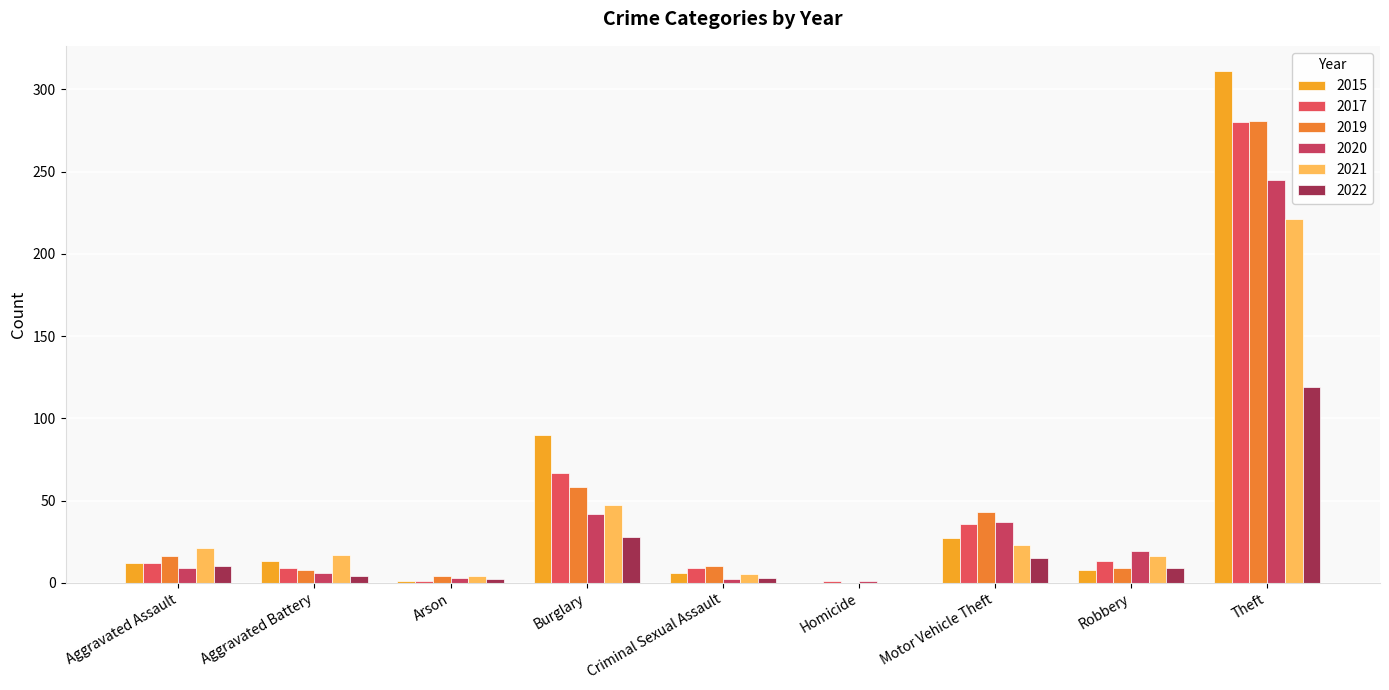

How many distinct data groups are displayed?

6